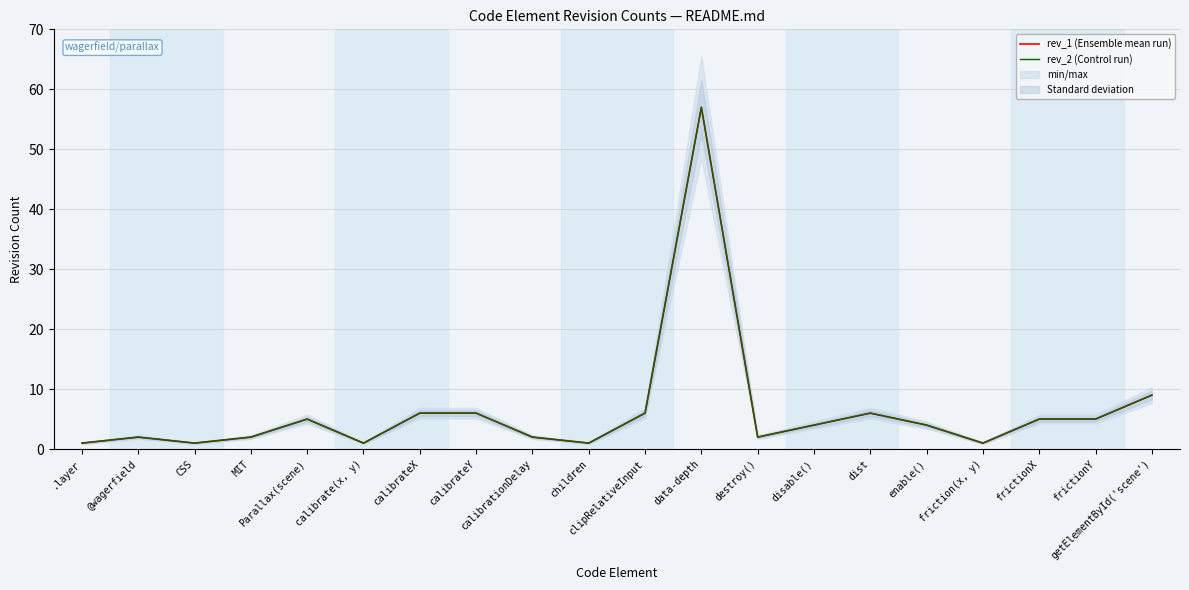

What is the label of the 5th point from the right?

enable()